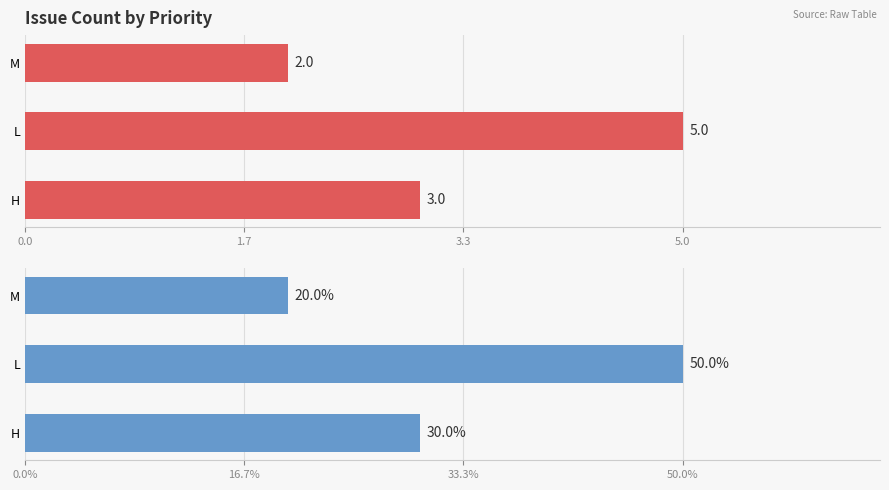

Reading left to right, list all the values displayed in this chart.

3	5	2